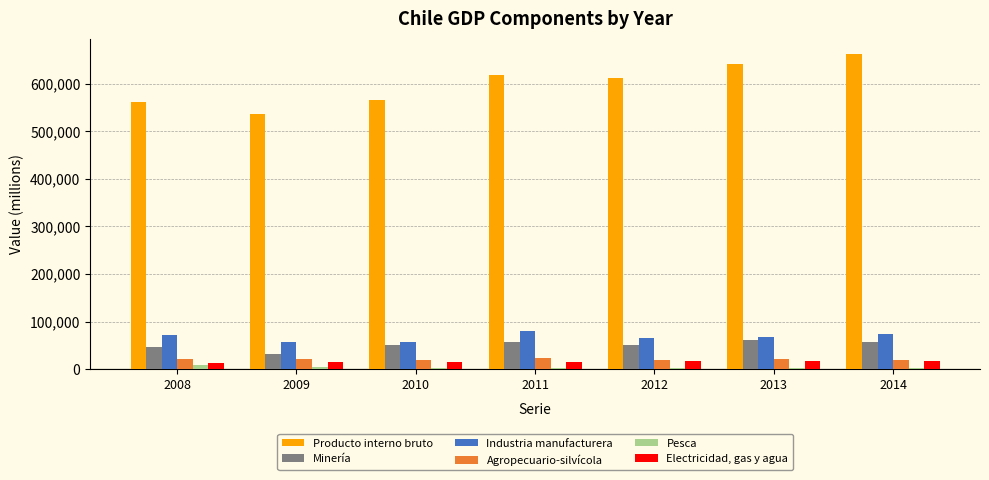

What is the spread (max minus min) of values at 2012?

610827